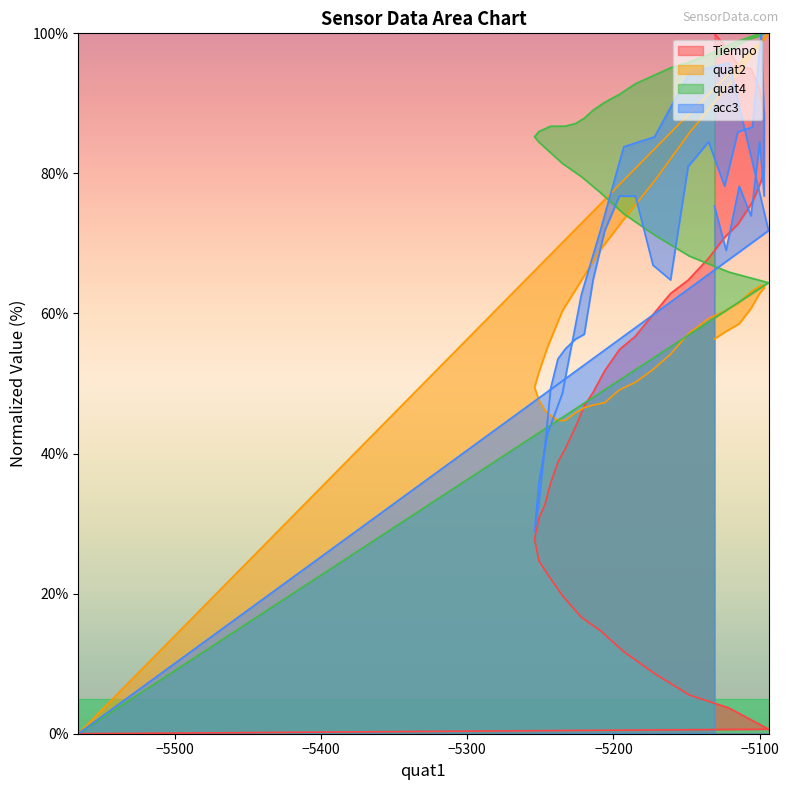

Rank the series by their maximum value, from highest to lowest.

Tiempo, quat2, quat4, acc3